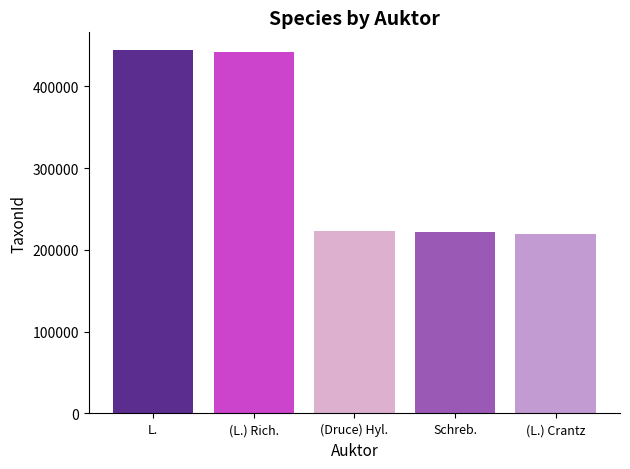

The chart shows a value of 310913 at (Druce) Hyl.. True or false?

False